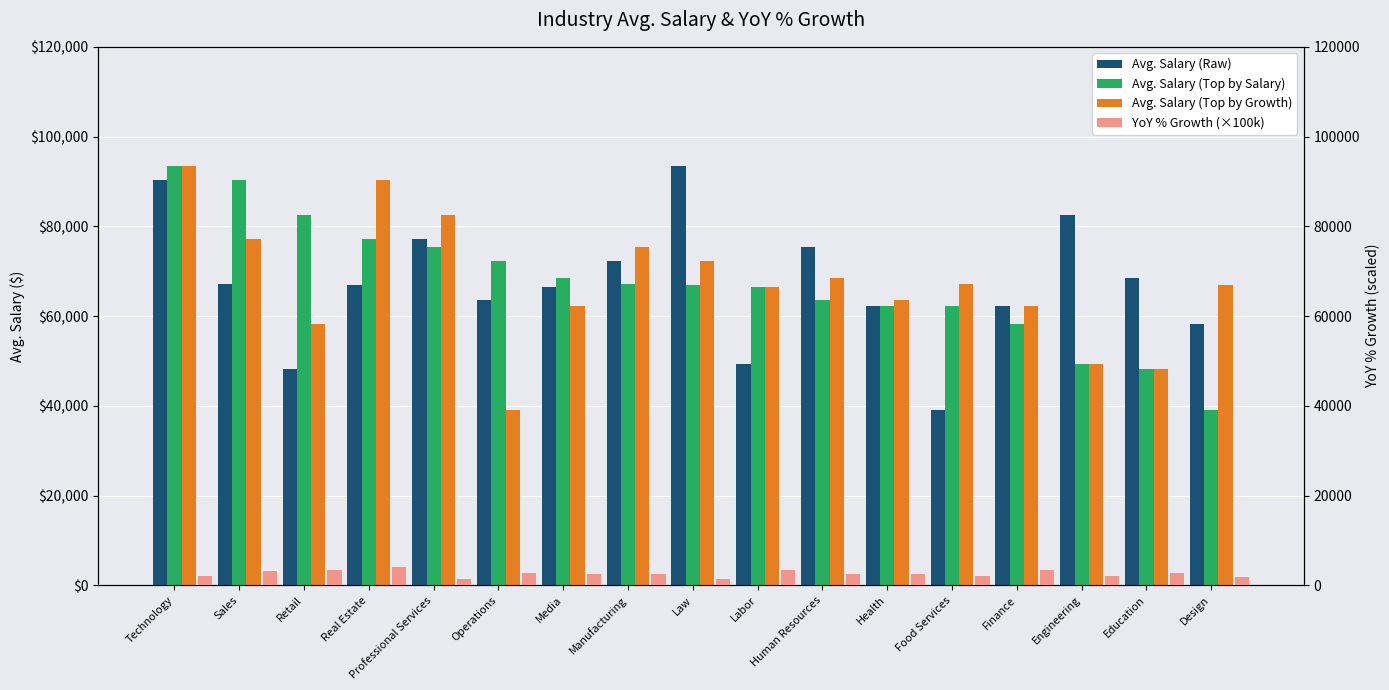

Is the value of YoY % Growth (×100k) at Operations greater than the value of Avg. Salary (Top by Salary) at Design?

No